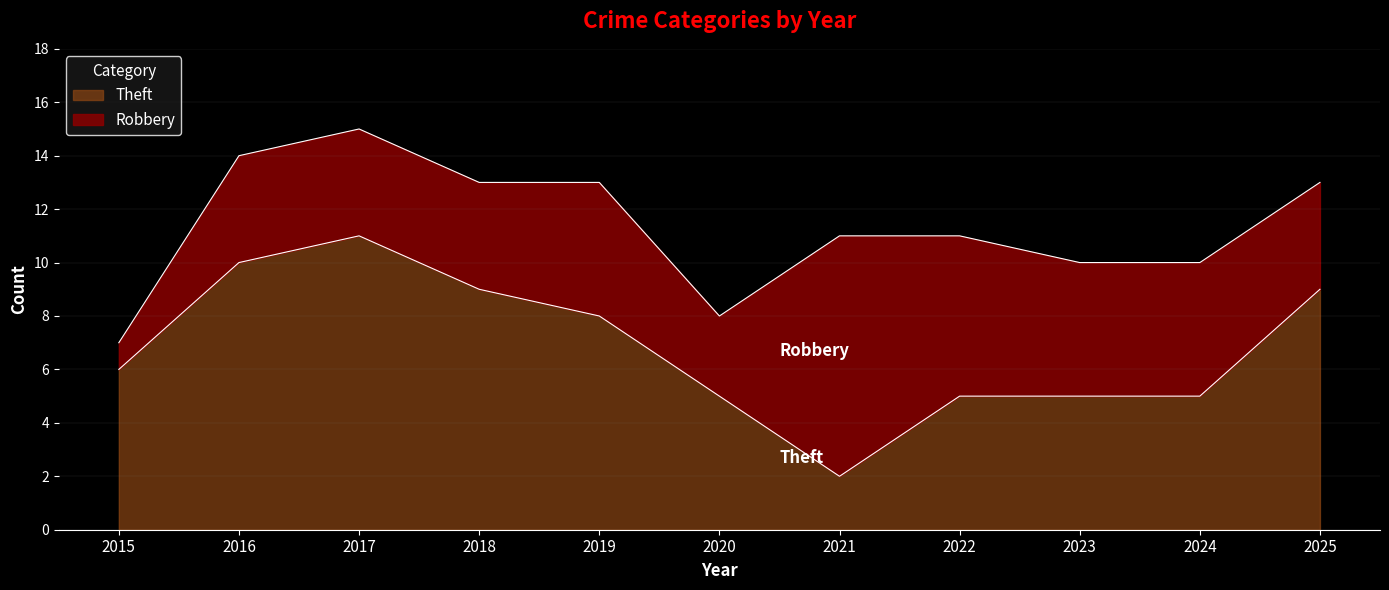

What is the value of the 1st point from the left?

6